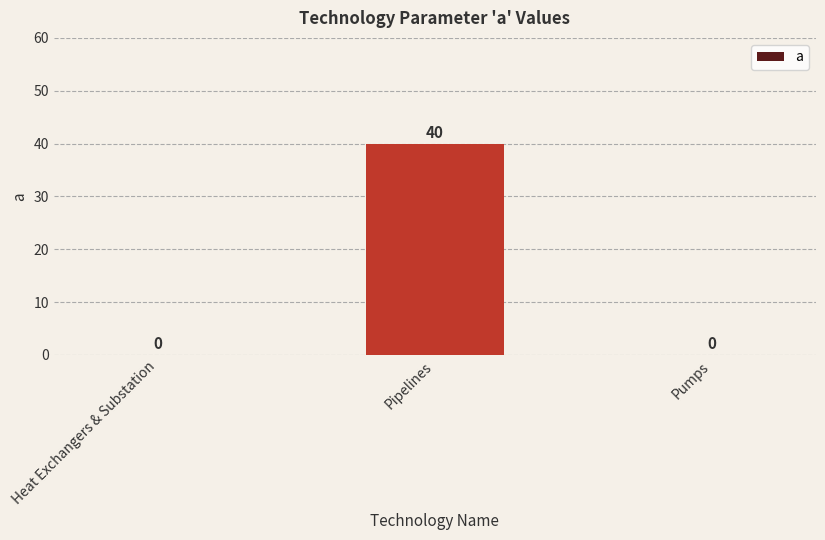

Read the value at Pipelines.

40